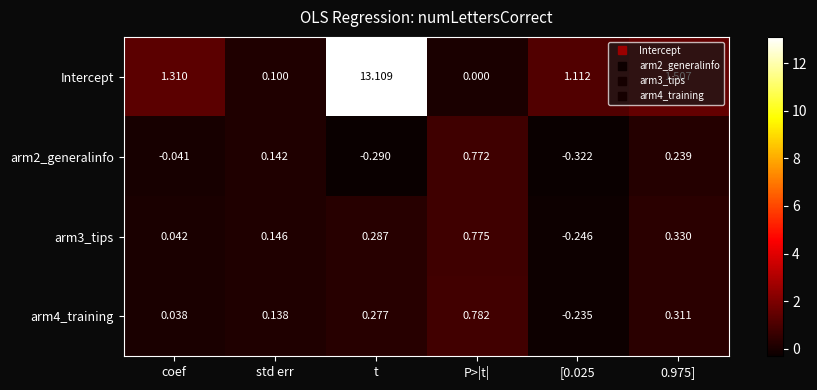

At which label does Intercept reach its minimum?

P>|t|